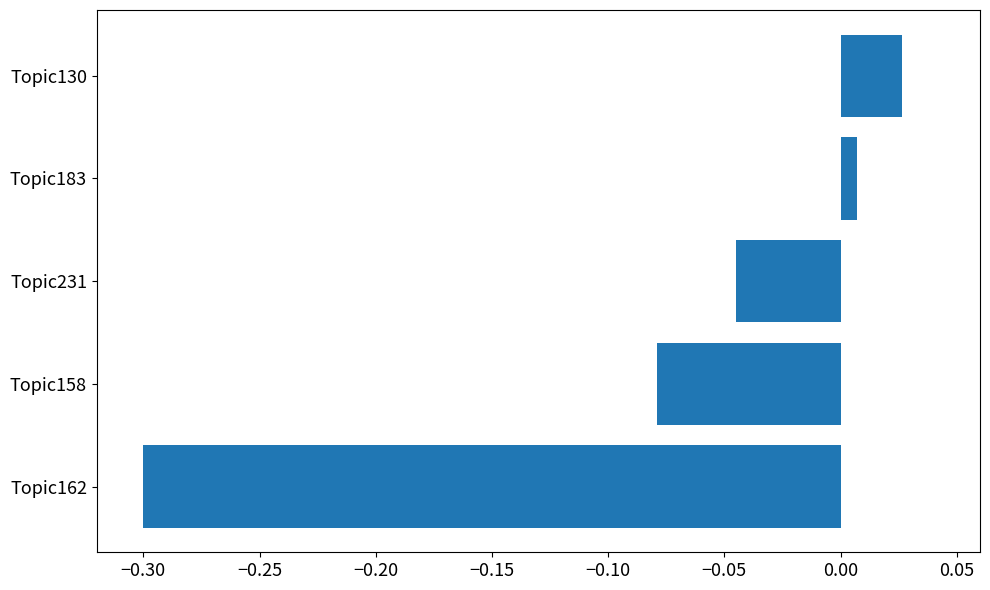

Does the chart contain stacked bars?

No